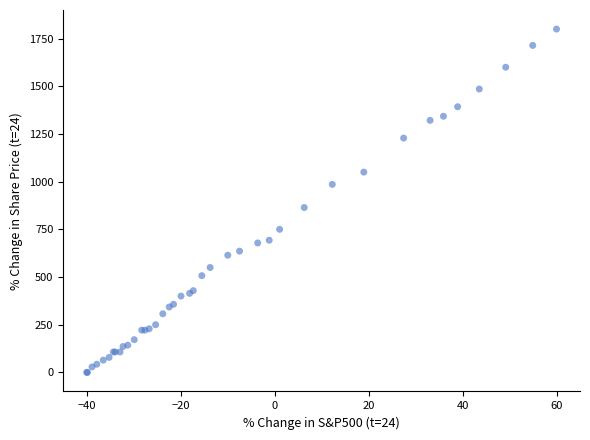

What Y value in the scatter plot is closest to 900?

864.3